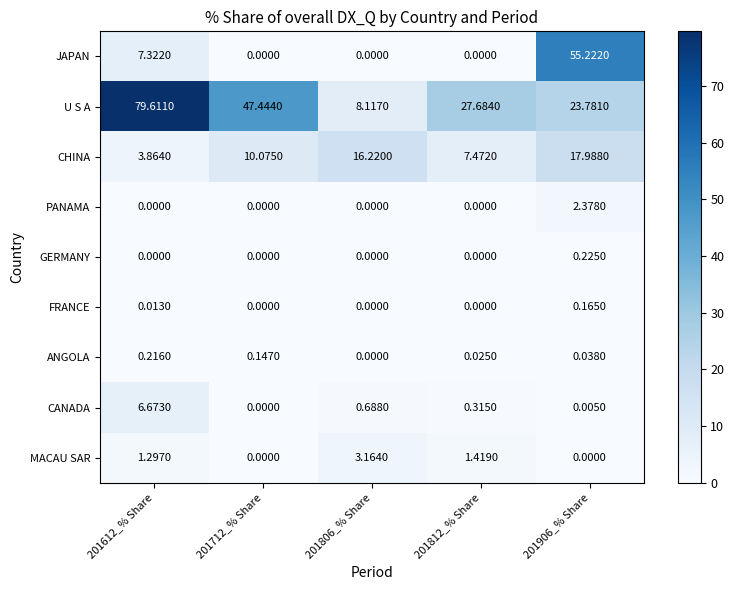

Which series has the largest range (max minus min)?

U S A